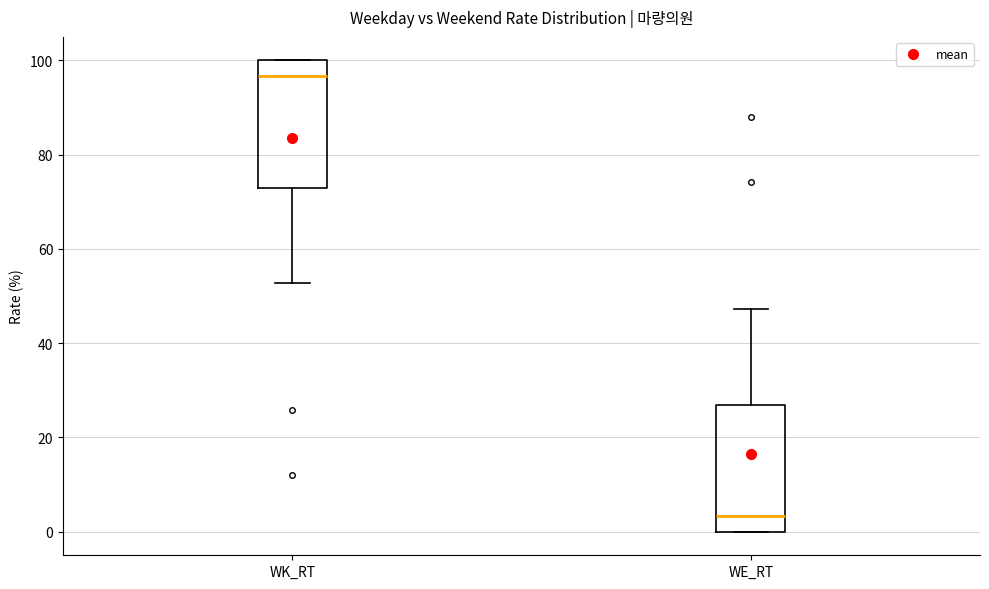

Where does the median line of the box for WE_RT sit on the y-axis? The values are not printed on the chart, so give them approximately, as read against the axis.

4